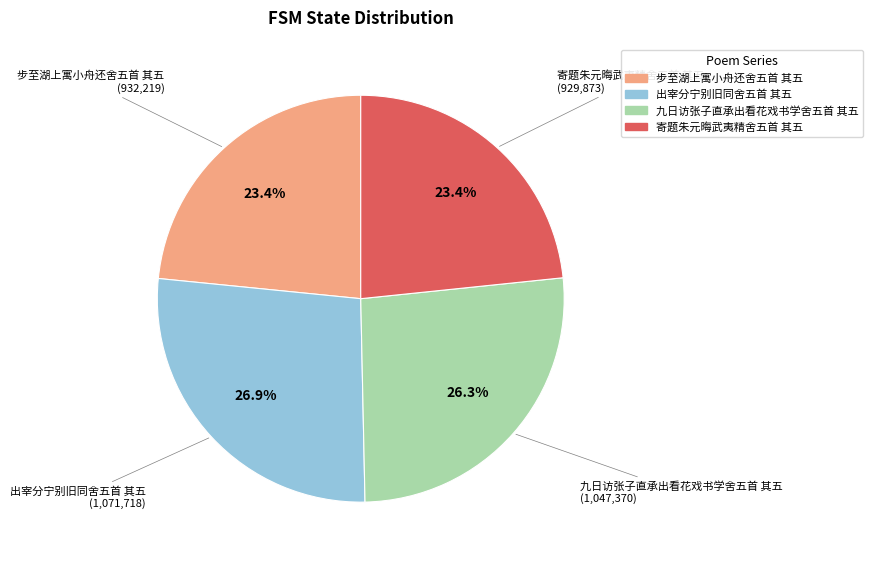

The 出宰分宁别旧同舍五首 其五 slice represents 18% of the pie. True or false?

False